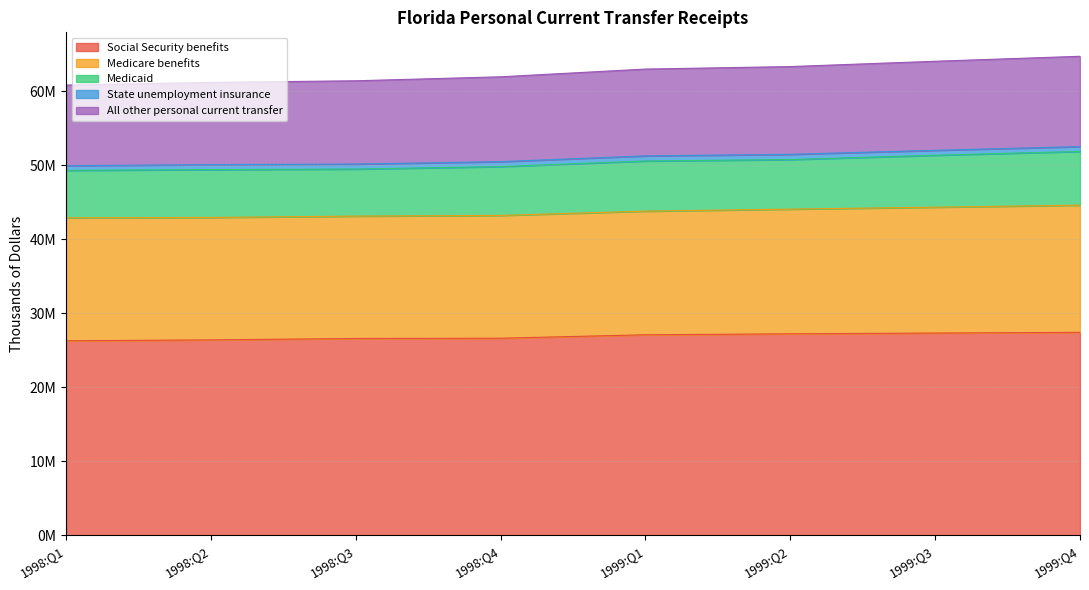

Which series changed the most between 1998:Q3 and 1999:Q1?

Social Security benefits